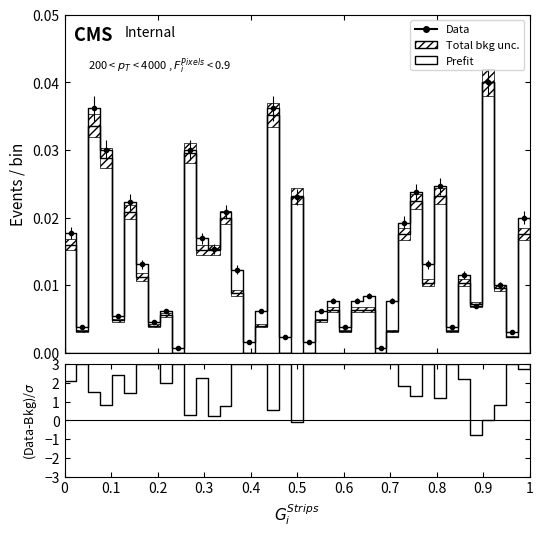

Is the value of Data at 35 greater than the value of (Data-Bkg)/σ at 26?

No